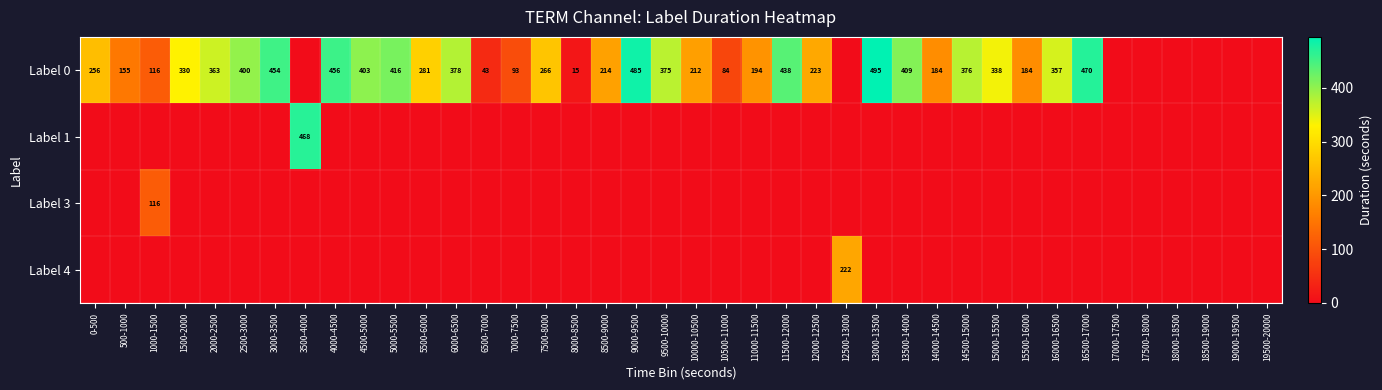

The value of Label 0 at 9500-10000 is 94. True or false?

False